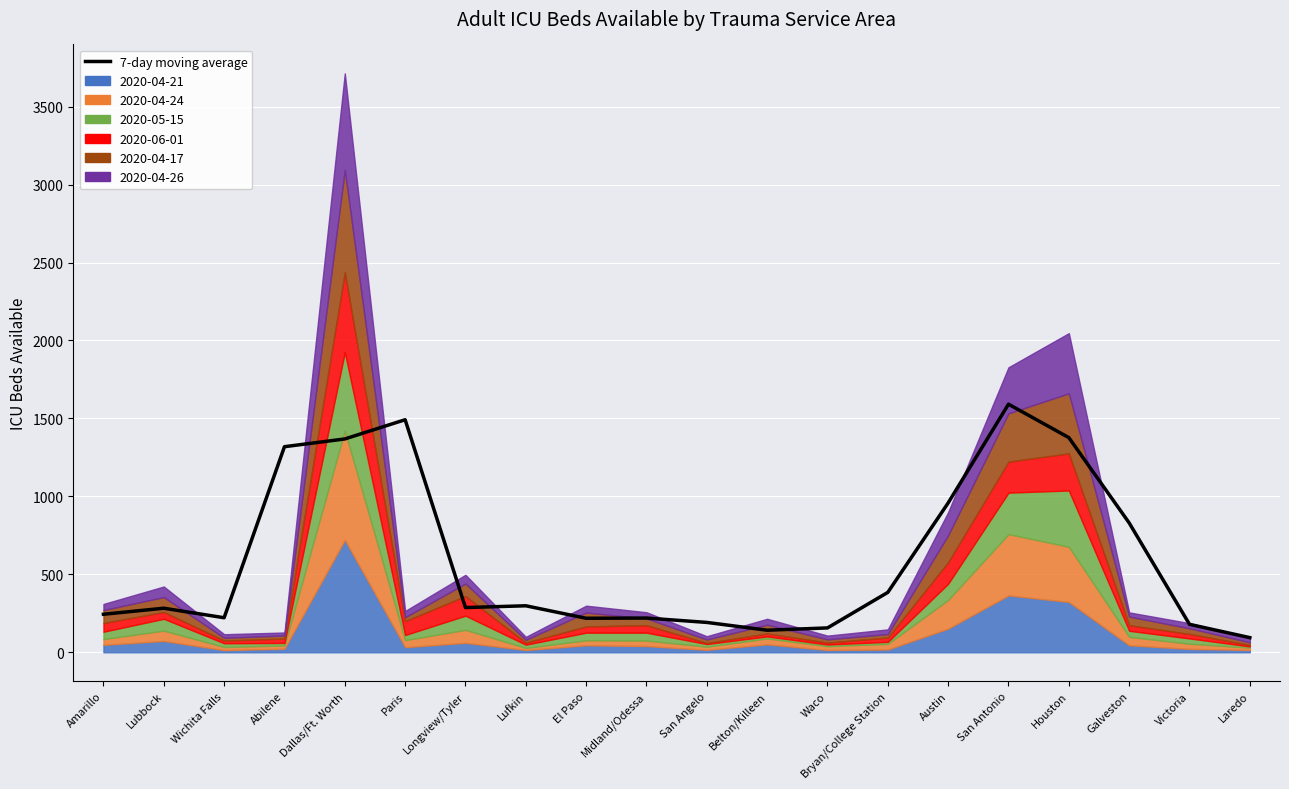

How many lines are shown in the chart?

1